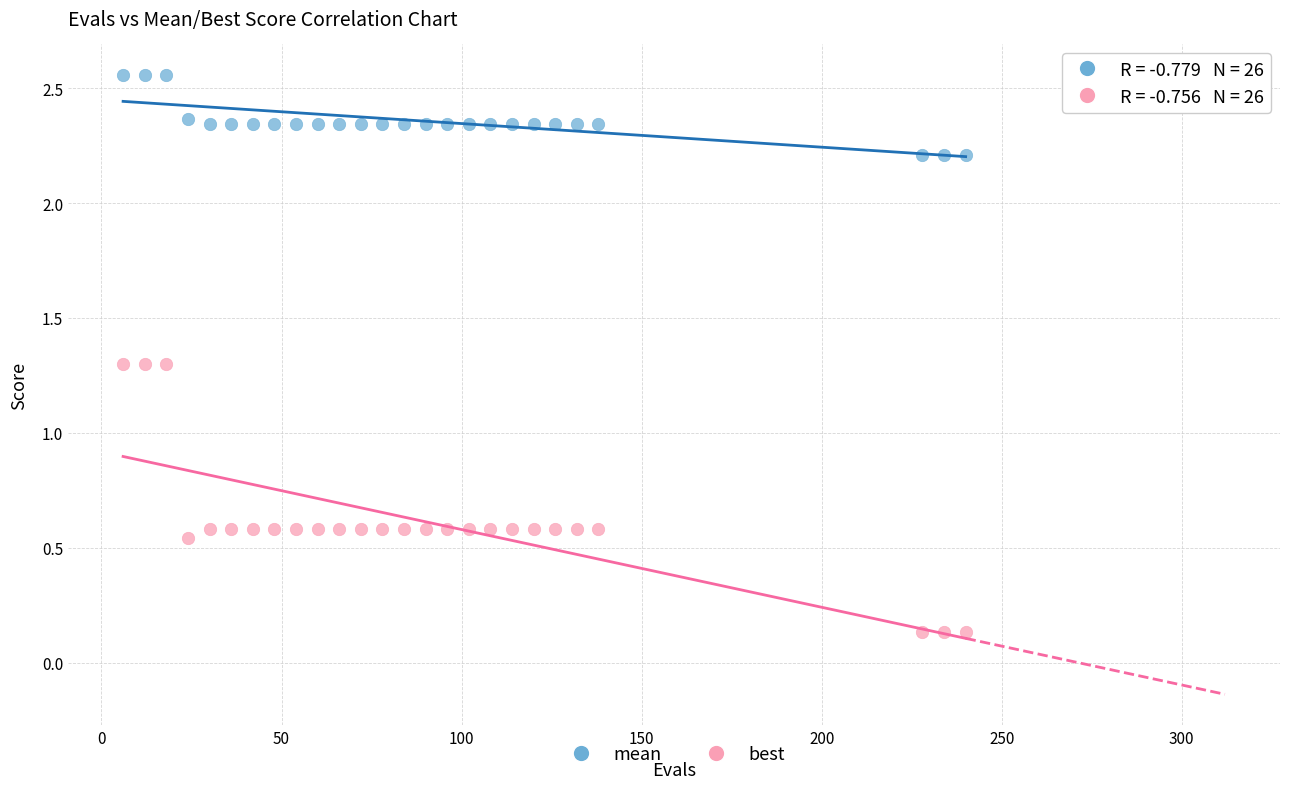

Across all data points, what is the range of X values (max minus min)?

234.0